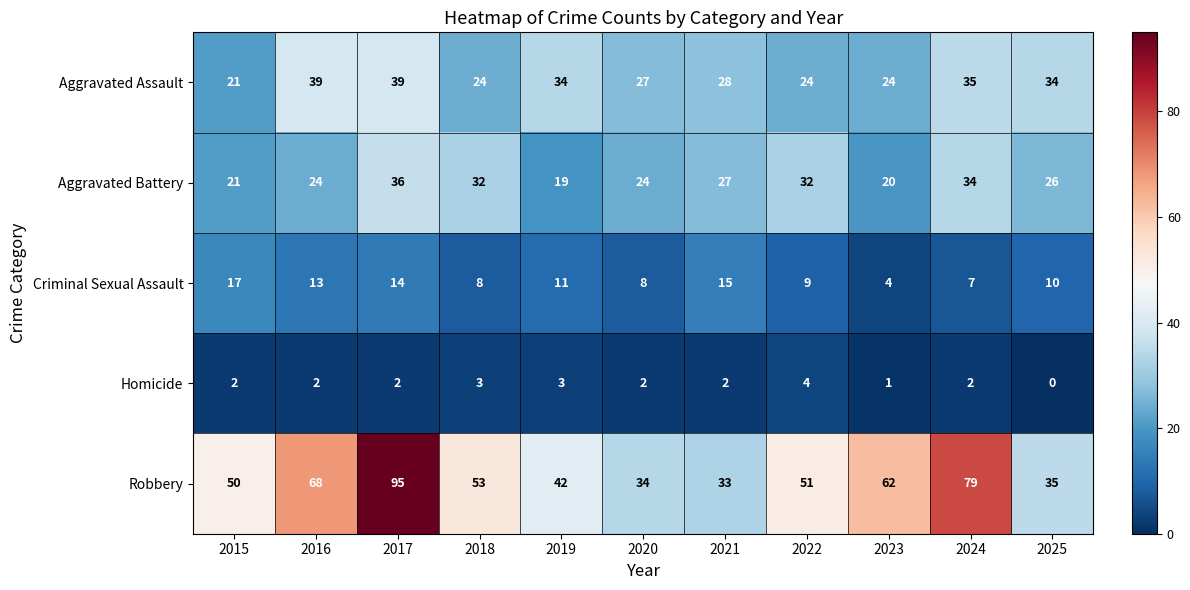

At which label does Aggravated Battery first exceed 26?

2017